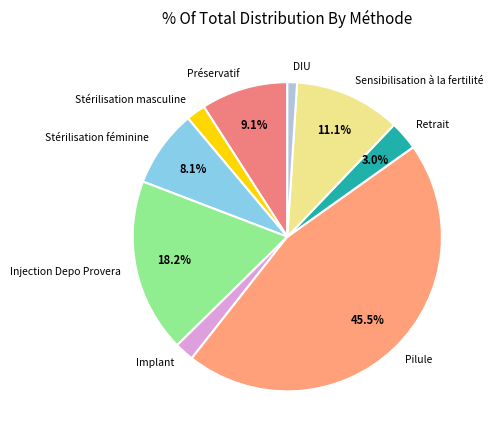

What percentage is NOT represented by Injection Depo Provera?

81.8%